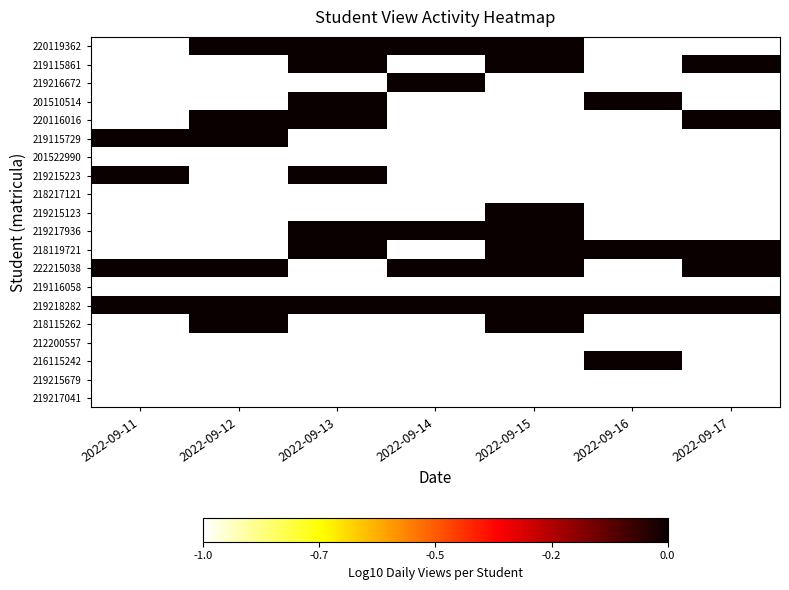

At how many categories does at least one series exceed 0?

7